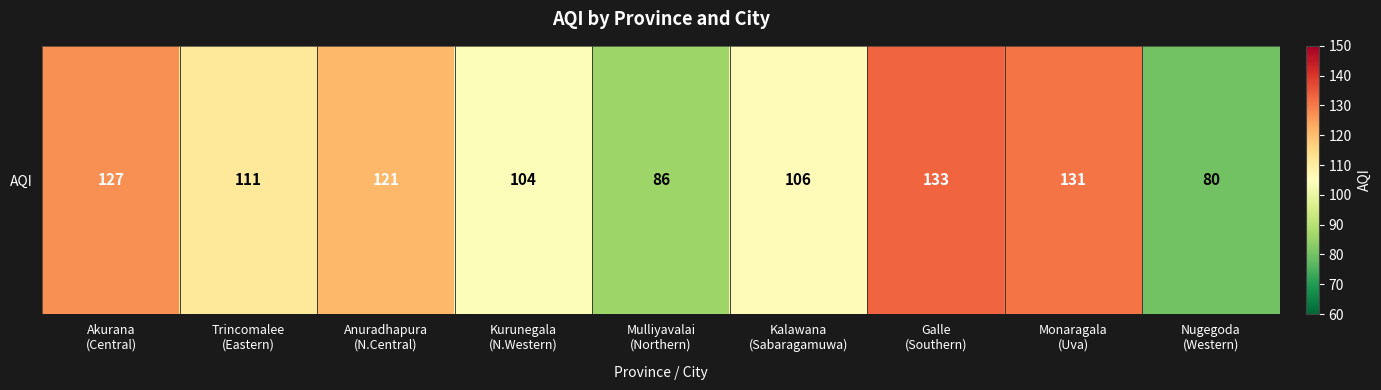

Read the value at Mulliyavalai
(Northern), to the nearest 5.

85